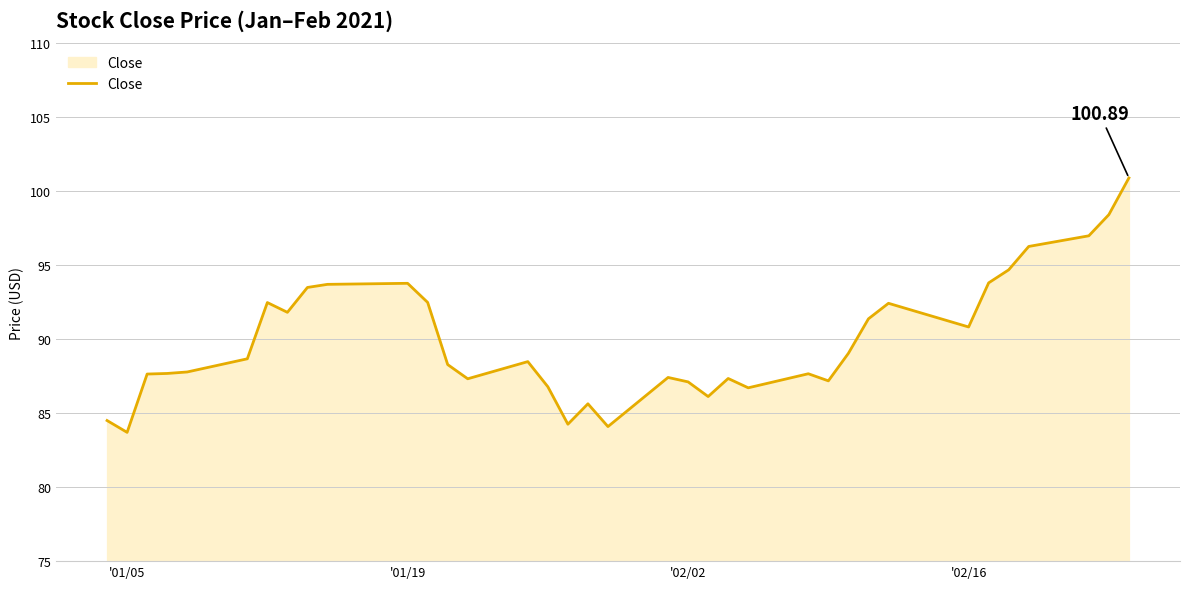

What is the minimum value shown in the chart?

83.7